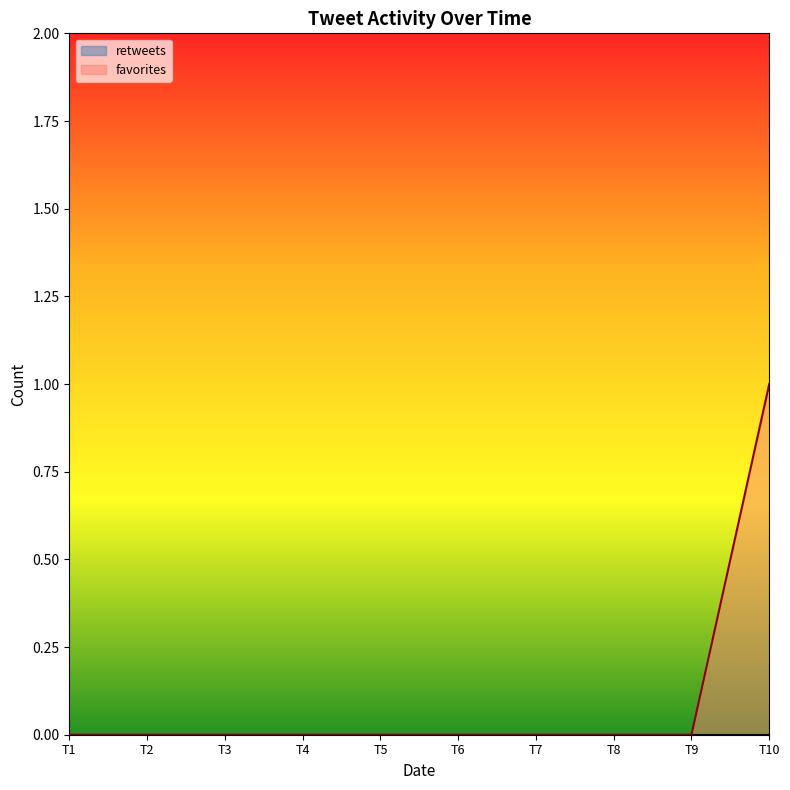

At which category does the chart reach its peak across all series?

T10